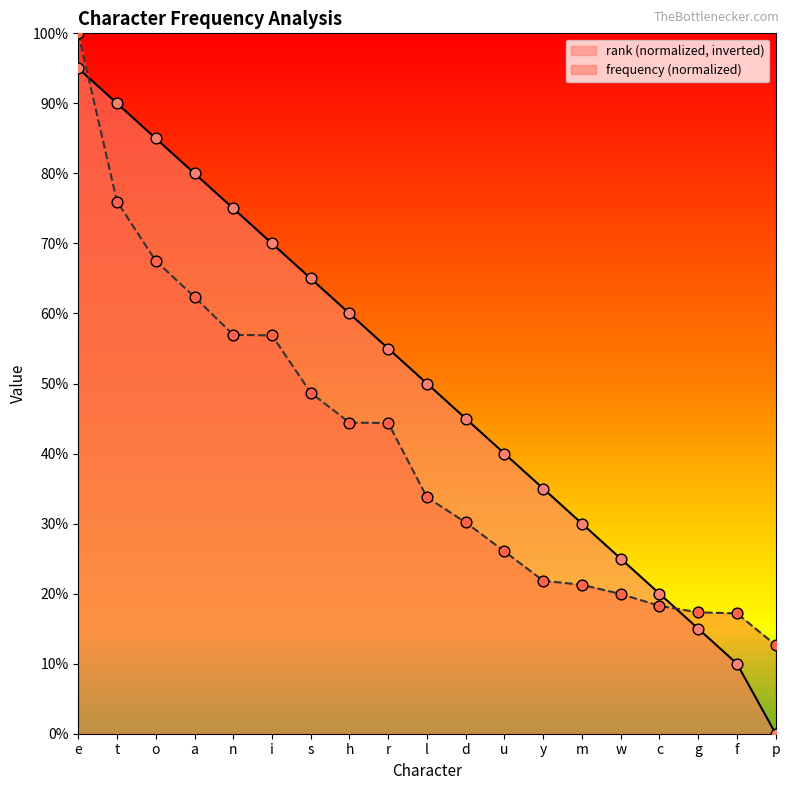

At how many categories does at least one series exceed 0?

19